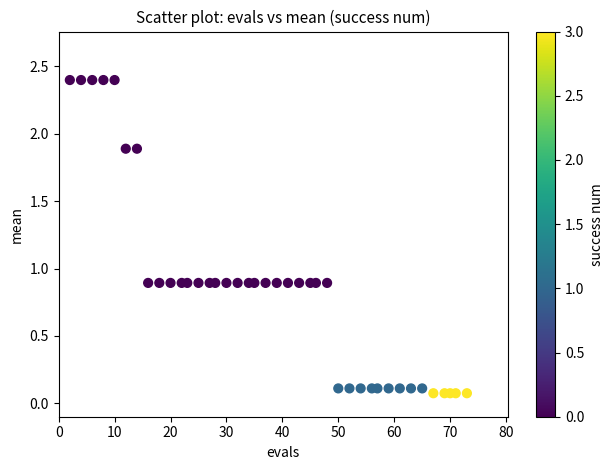

What is the range of X values (max minus min)?

71.0